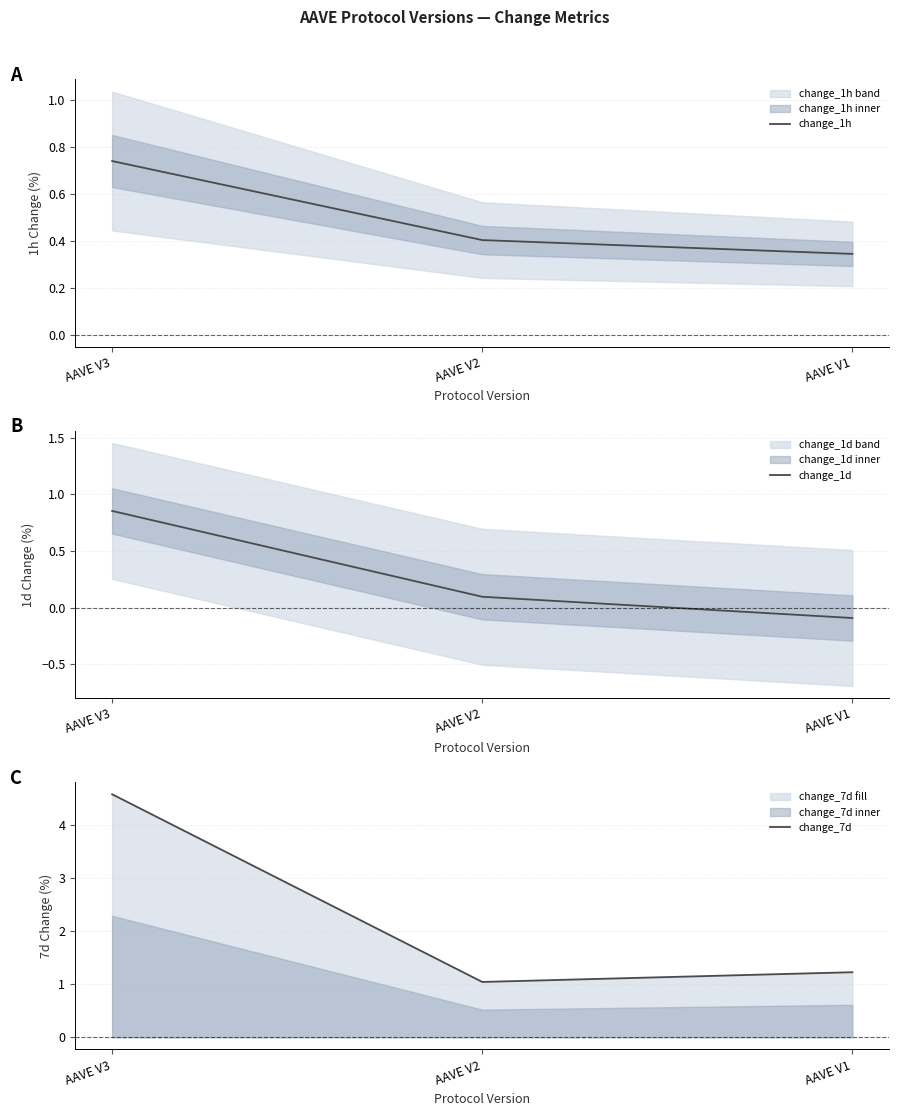

Is the value of change_7d at AAVE V1 greater than the value of change_1h at AAVE V1?

Yes